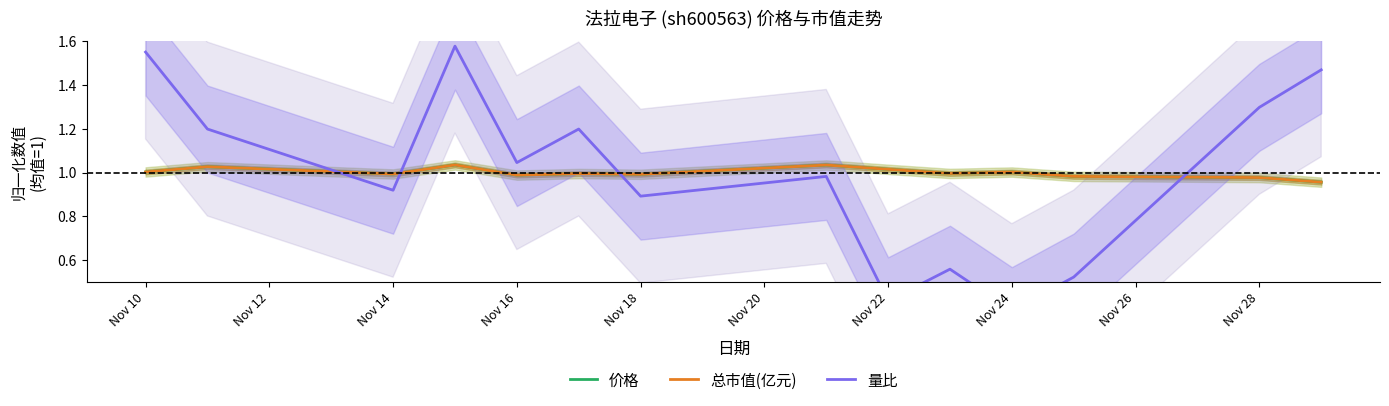

The 价格 series shows 1.0 at Nov 18. True or false?

True